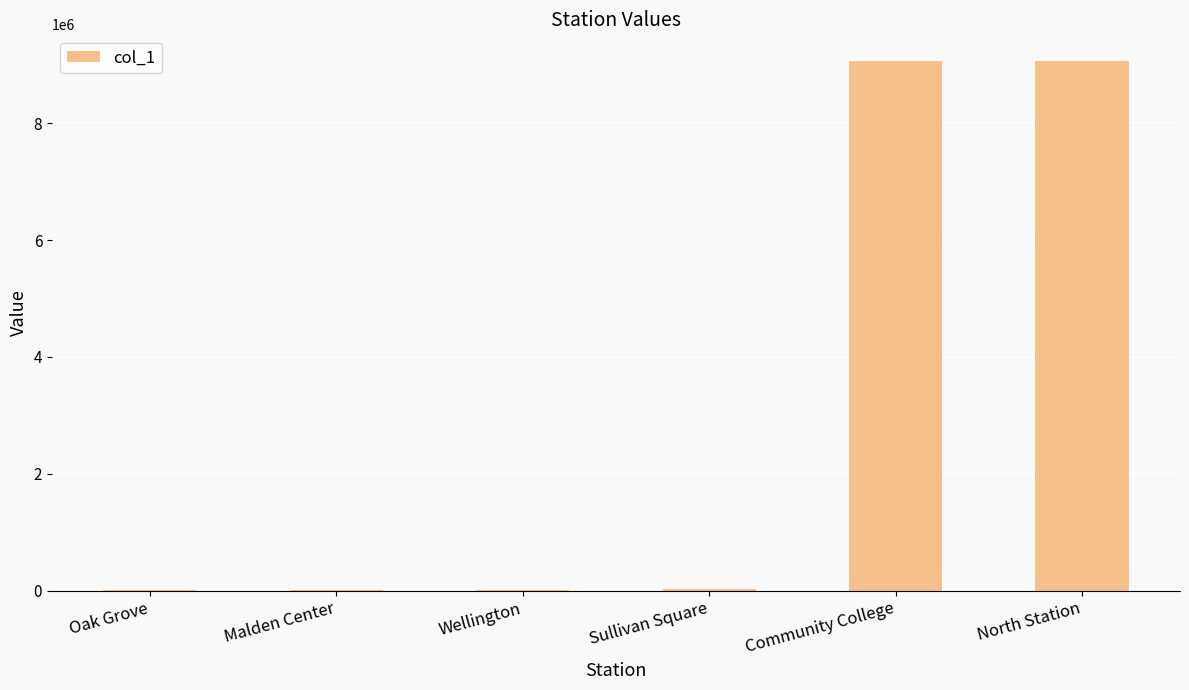

What is the ratio of the value at Community College to the value at North Station?

1.0